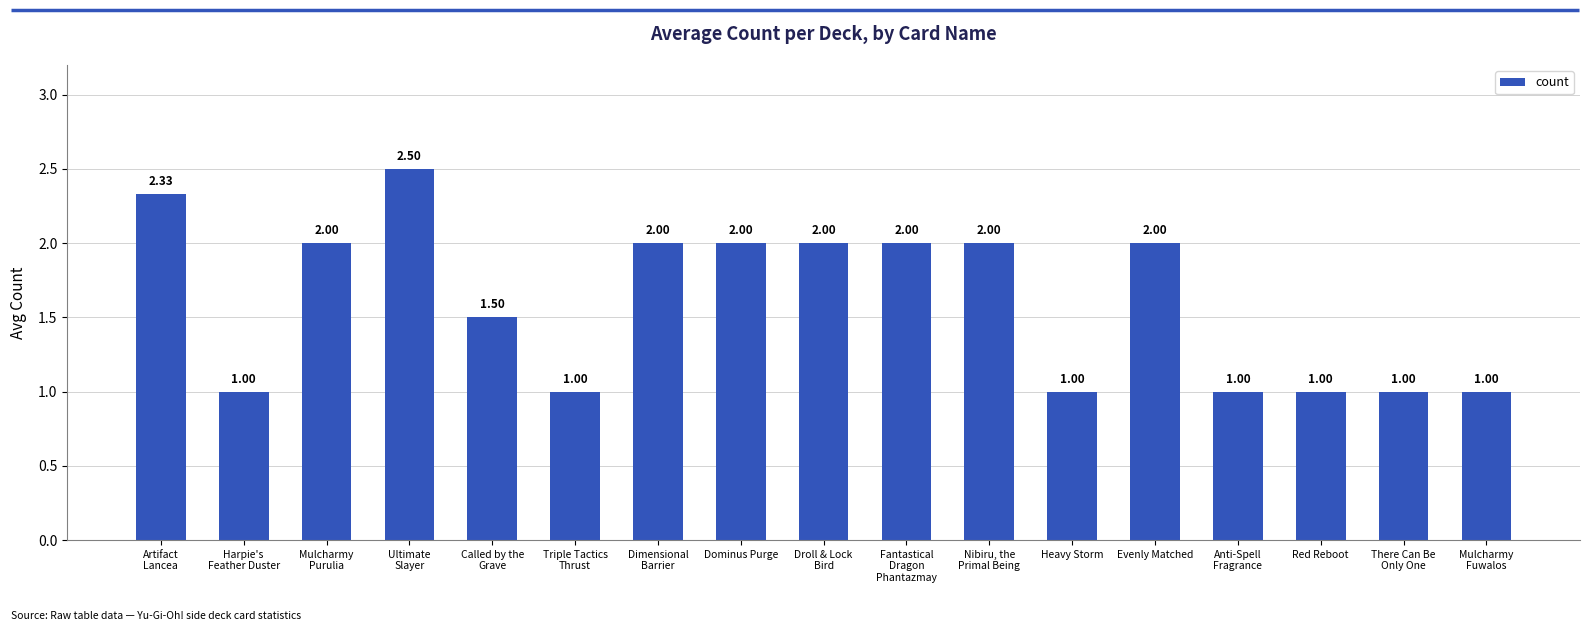

What value does the data have at Anti-Spell
Fragrance?

1.0